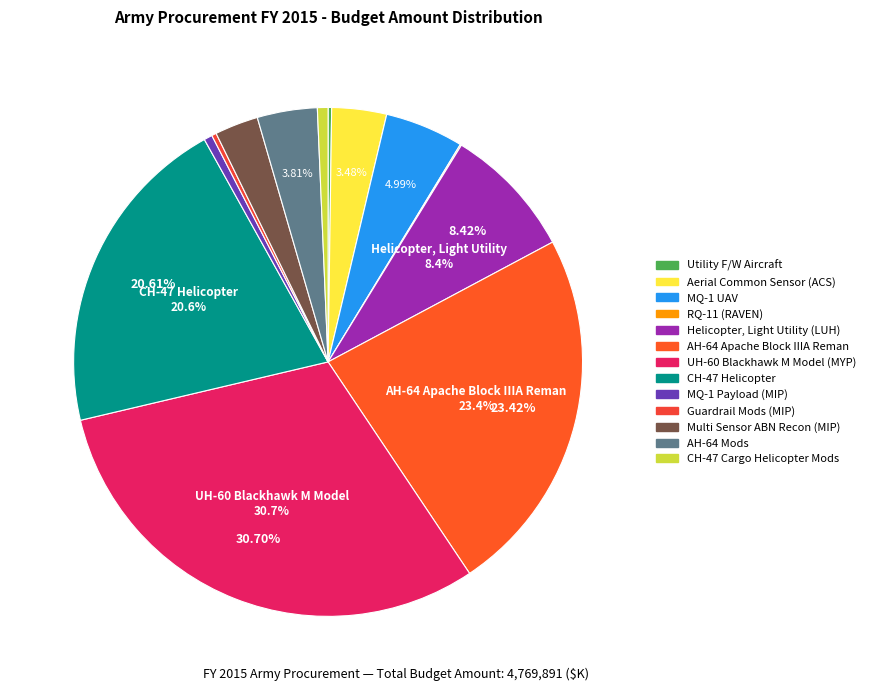

How many segments does this pie chart have?

13